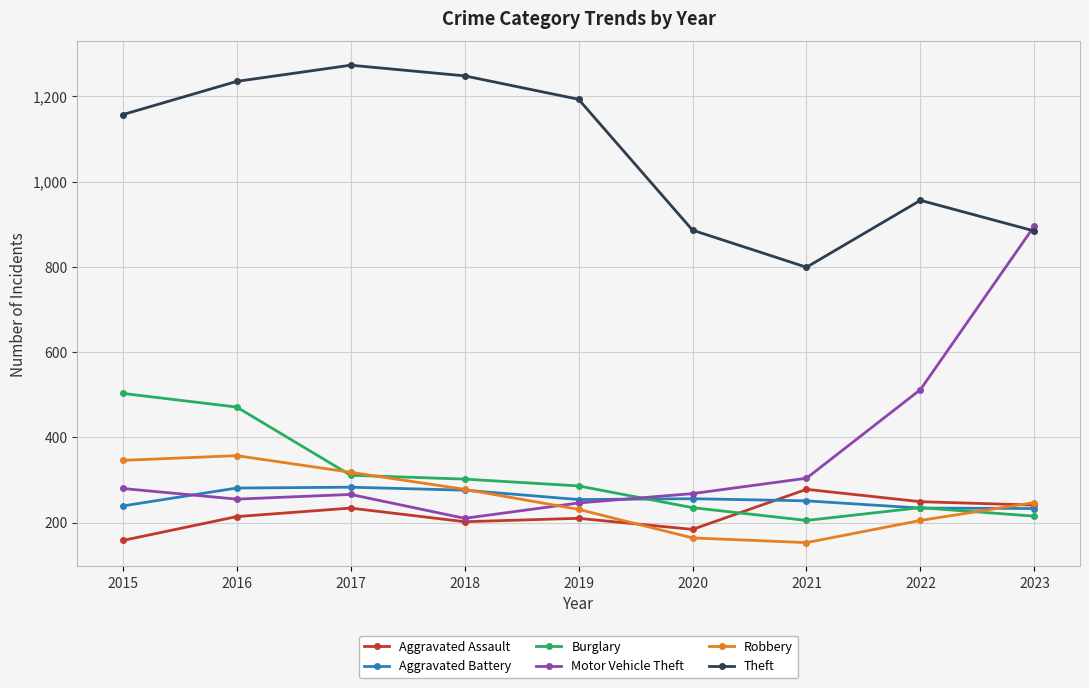

In Robbery, how many points are lower than both neighbors (excluding endpoints)?

1